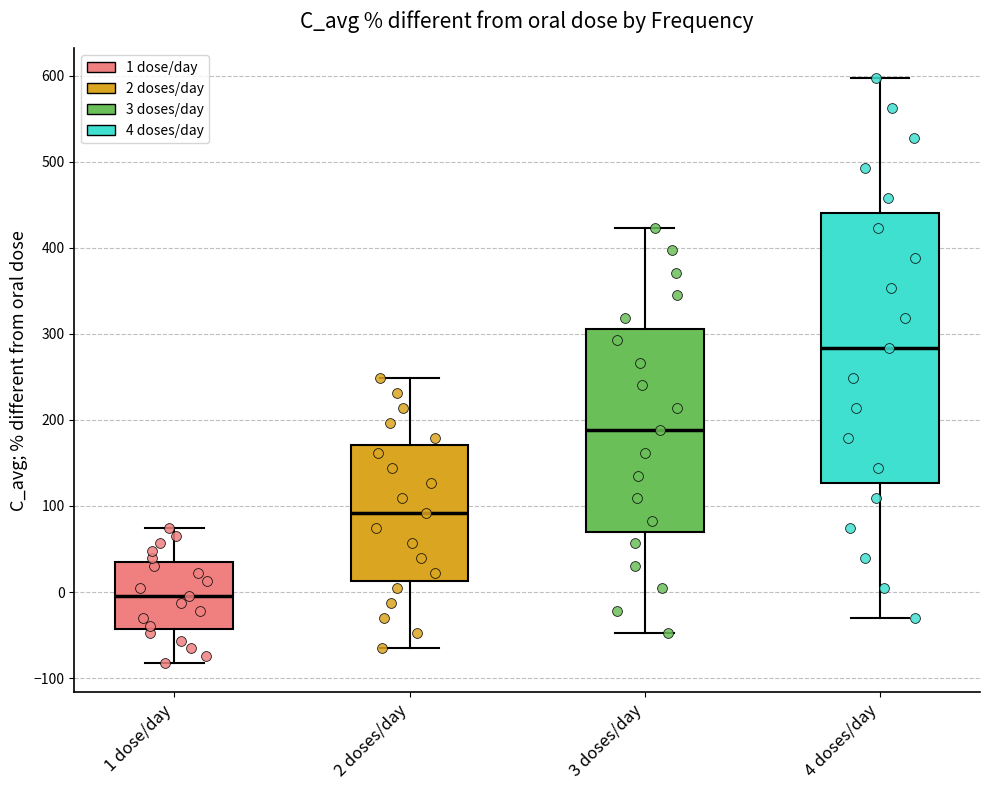

Reading left to right, transcribe this box plot: for each box, give where its median line is, the range the box spans, and where its two whiskers end, as read against the y-axis. The values are not printed on the chart, so give them approximately, as read against the axis.

1 dose/day: median 0, box -40 to 40, whiskers -80 to 70
2 doses/day: median 90, box 10 to 170, whiskers -70 to 250
3 doses/day: median 190, box 70 to 310, whiskers -50 to 420
4 doses/day: median 280, box 130 to 440, whiskers -30 to 600